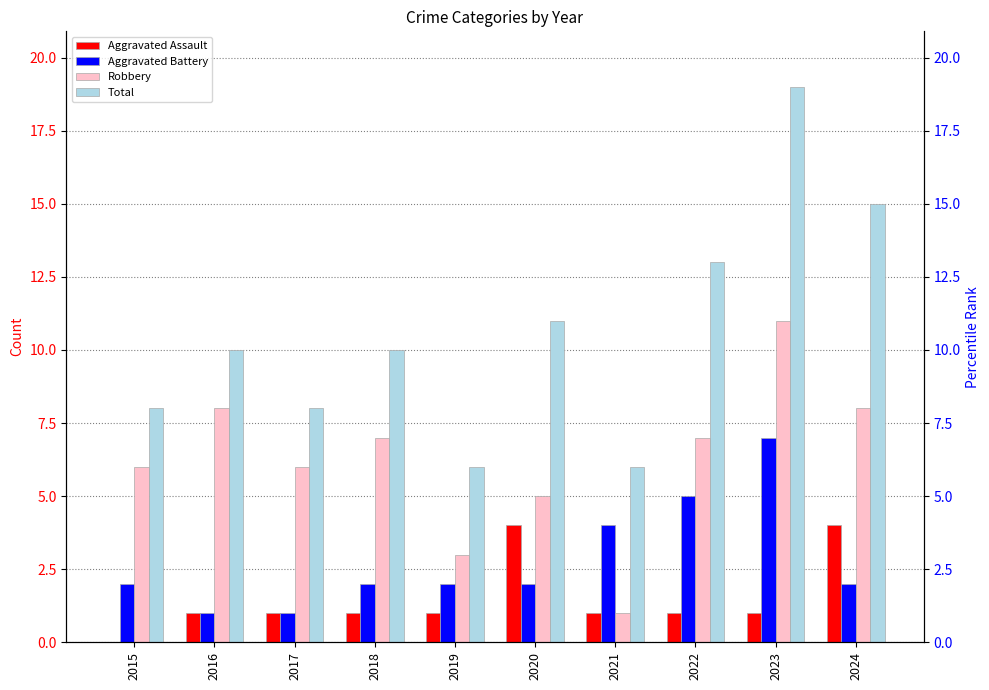

How many Aggravated Assault values are between 1 and 2?

7